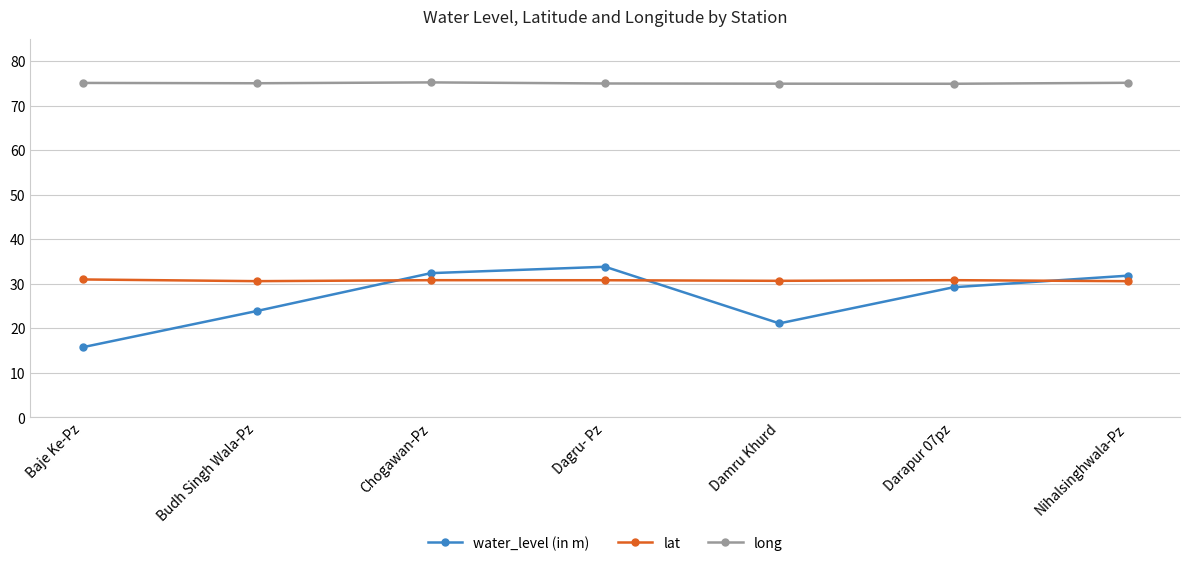

Is it true that lat equals 30.6 at Nihalsinghwala-Pz?

True